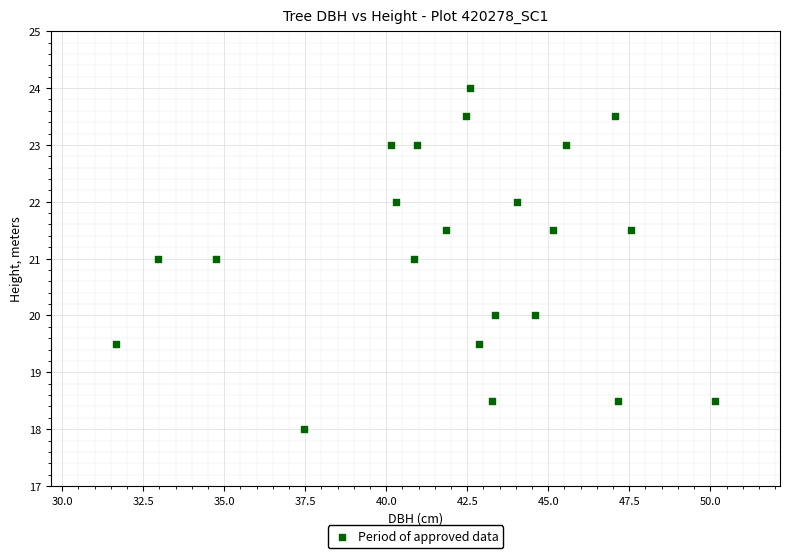

What is the range of Y values (max minus min)?

6.0